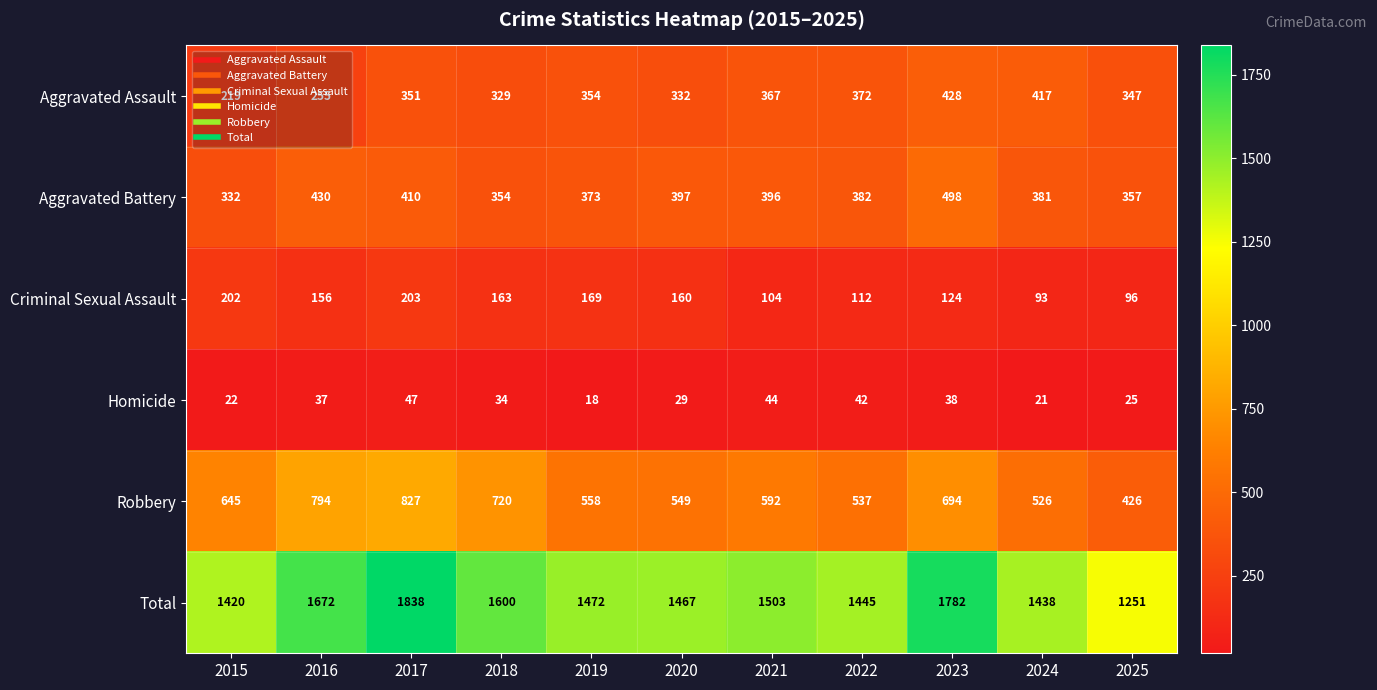

Where is Aggravated Assault nearest to the value 323?

2018